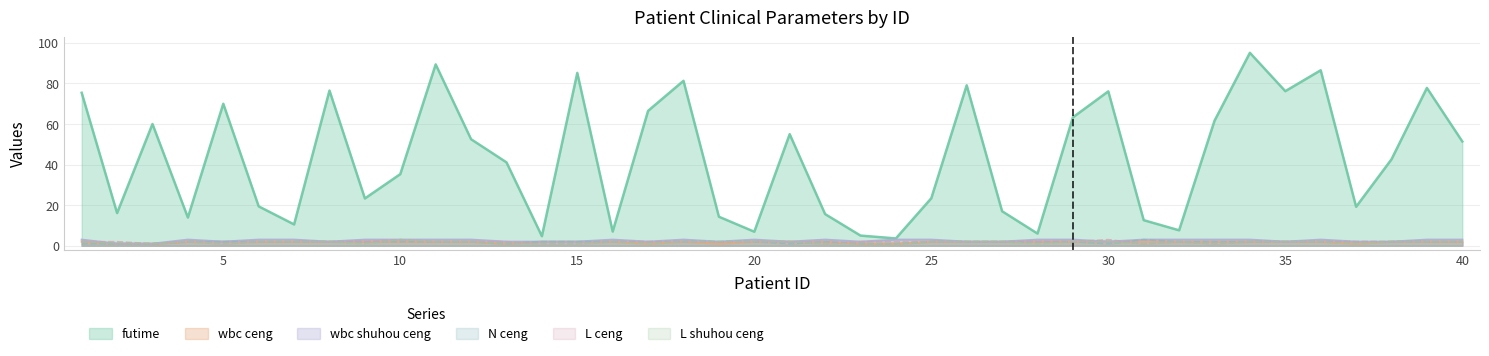

True or false: wbc shuhou ceng has a value of 2.1 at 32.

False